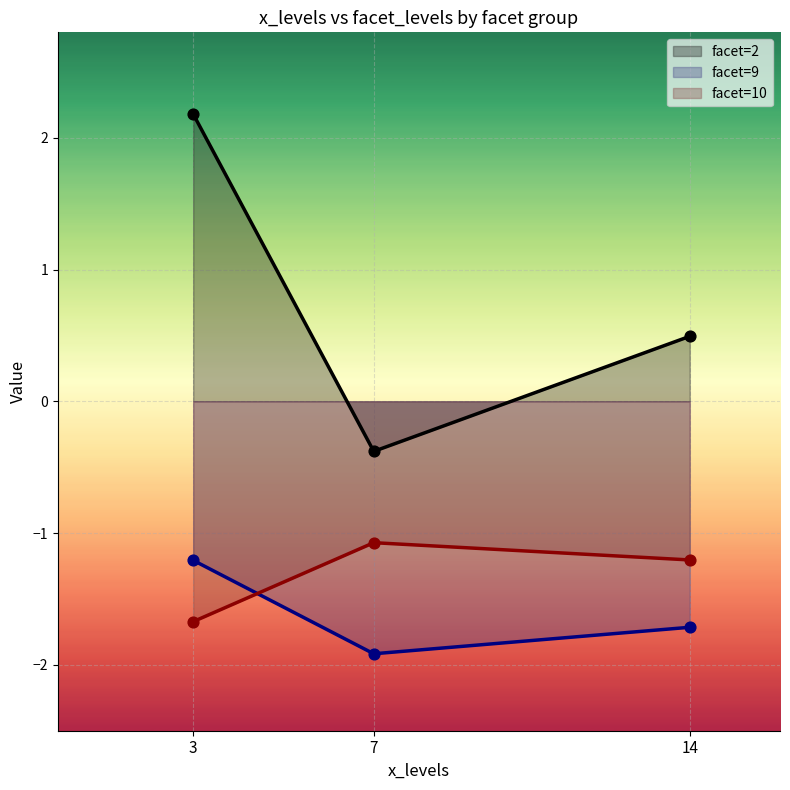

What is the total value across all series at 3?

-0.7